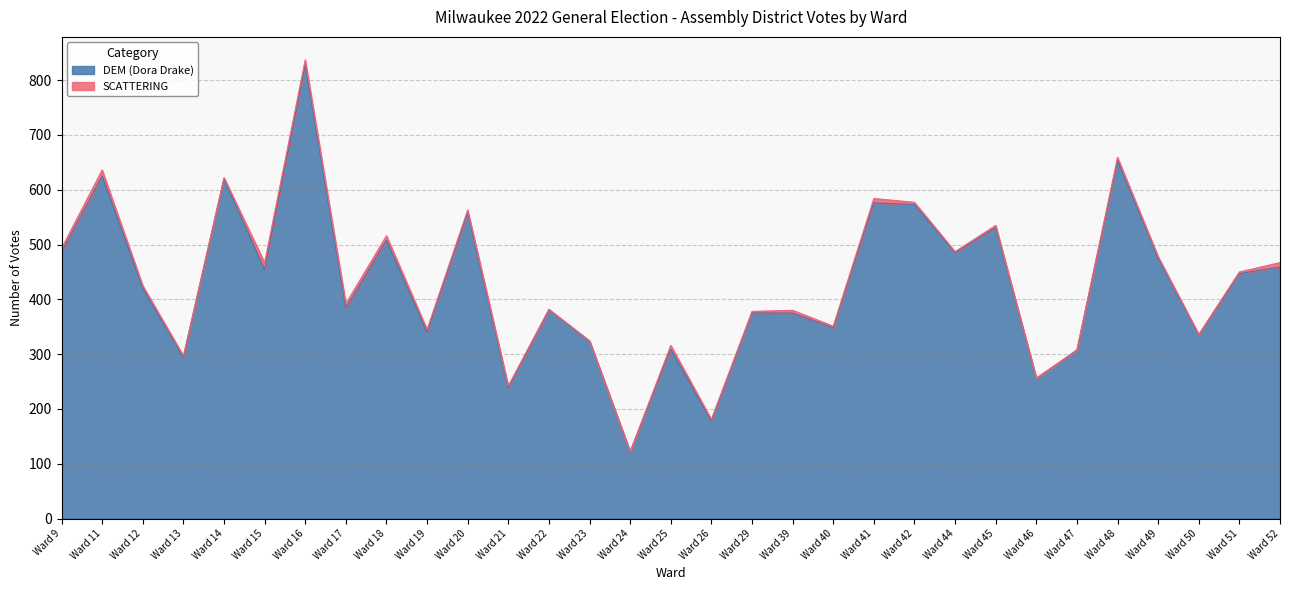

What is the ratio of the value at Ward 29 to the value at Ward 47?

1.2